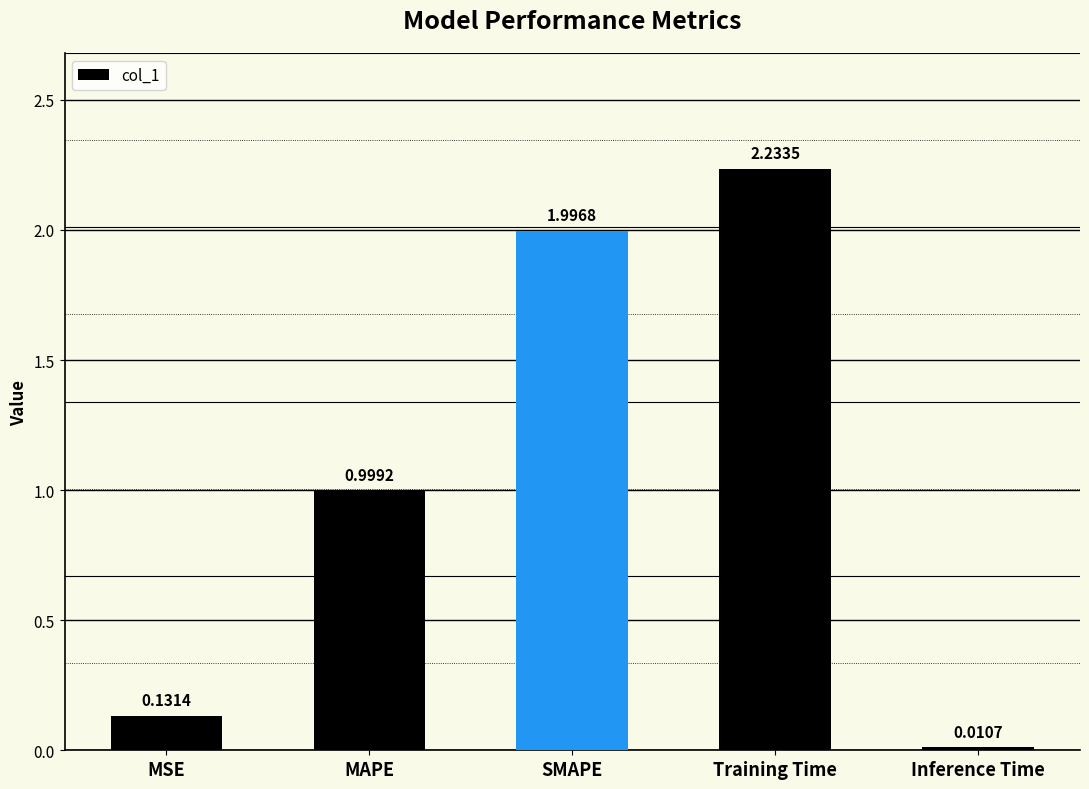

Rank the categories by value from highest to lowest.

Training Time, SMAPE, MAPE, MSE, Inference Time